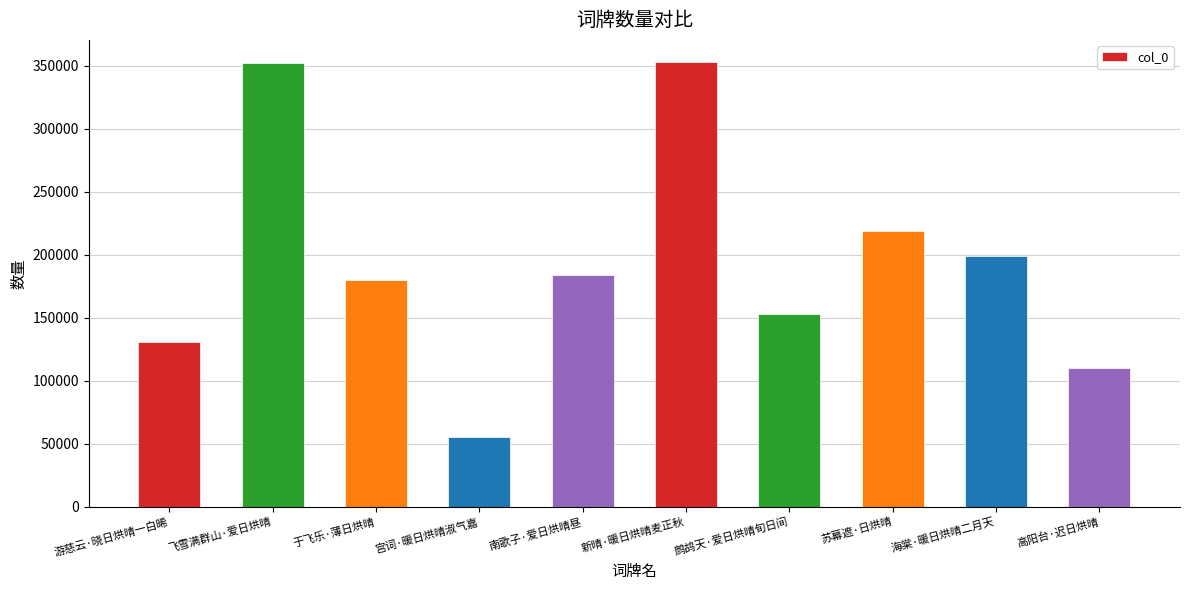

What is the change in value from 鹧鸪天·爱日烘晴旬日间 to 海棠·暖日烘晴二月天?

+45579